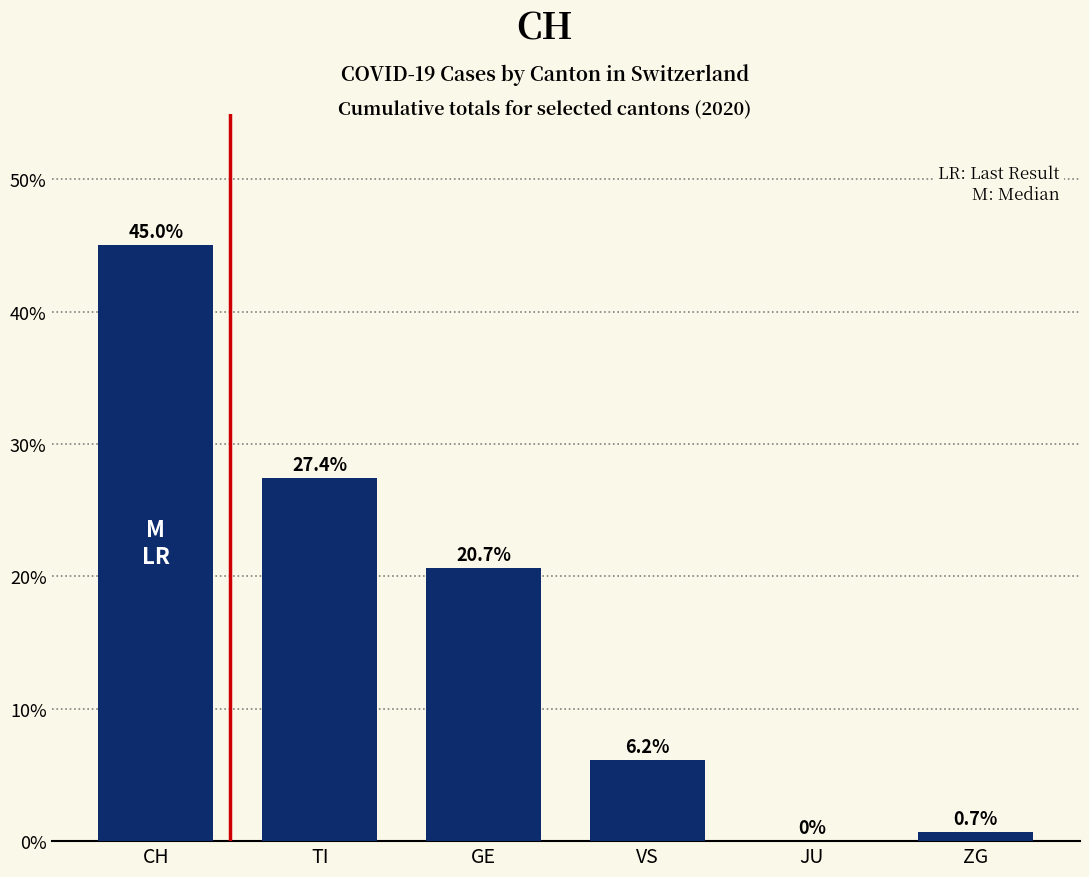

True or false: the data shows 0.7 at ZG.

True